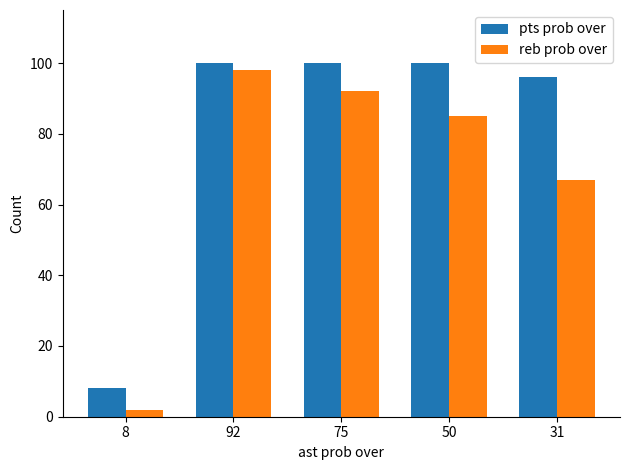

What is the difference between the second highest and second lowest values in the reb prob over series?

25